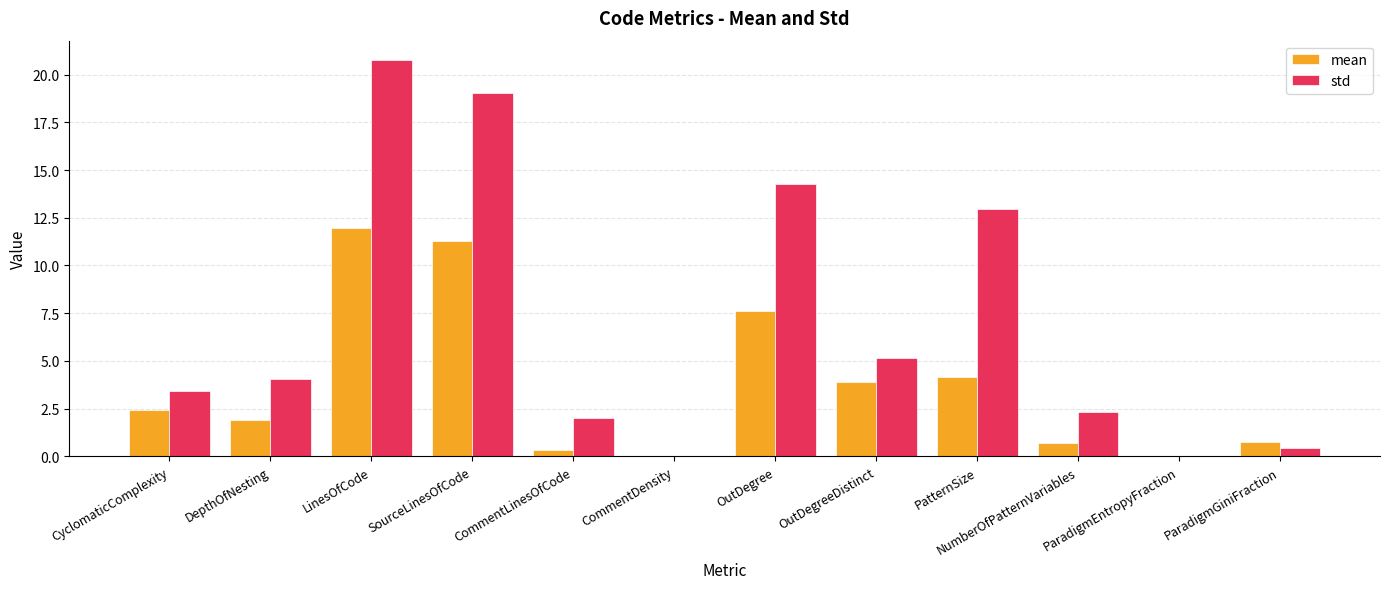

At which category does the chart reach its peak across all series?

LinesOfCode